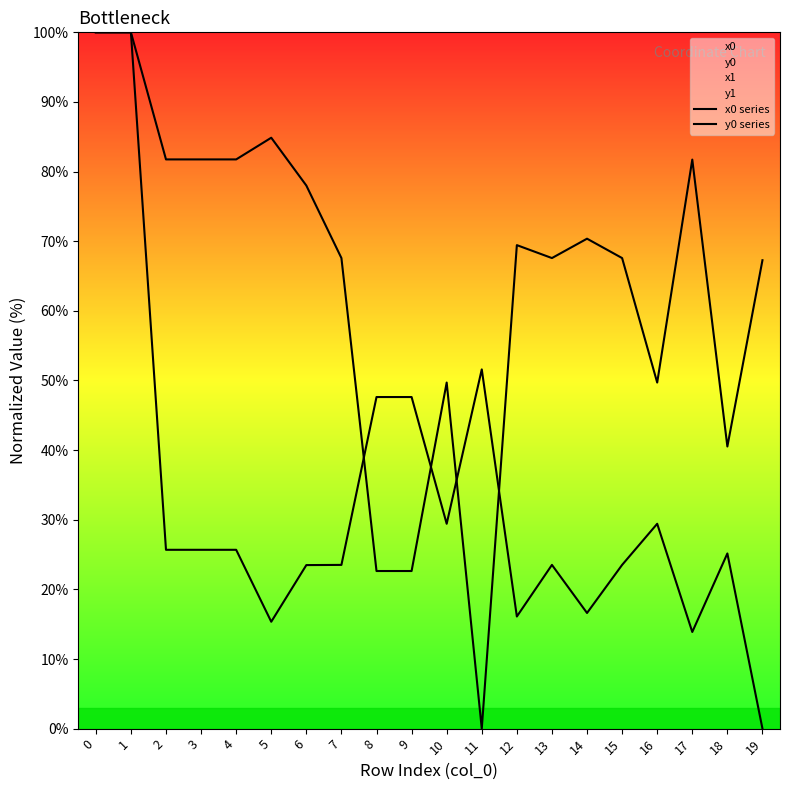

At which label is y0 series closest to 50?

10